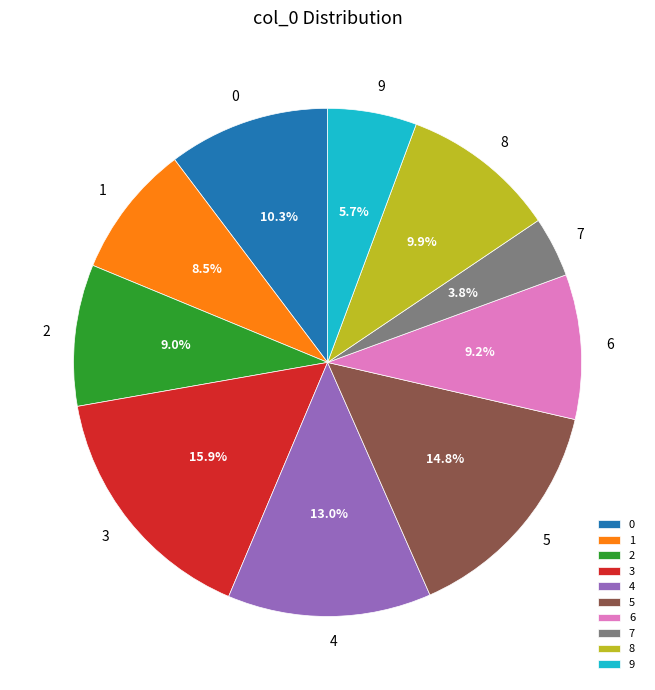

Between 4 and 5, which is larger?

5